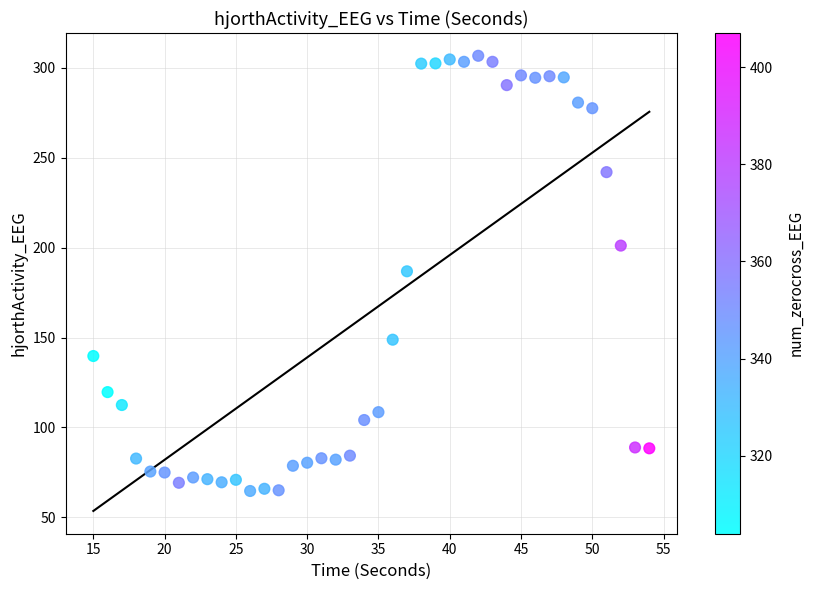

What is the range of Y values (max minus min)?

242.2